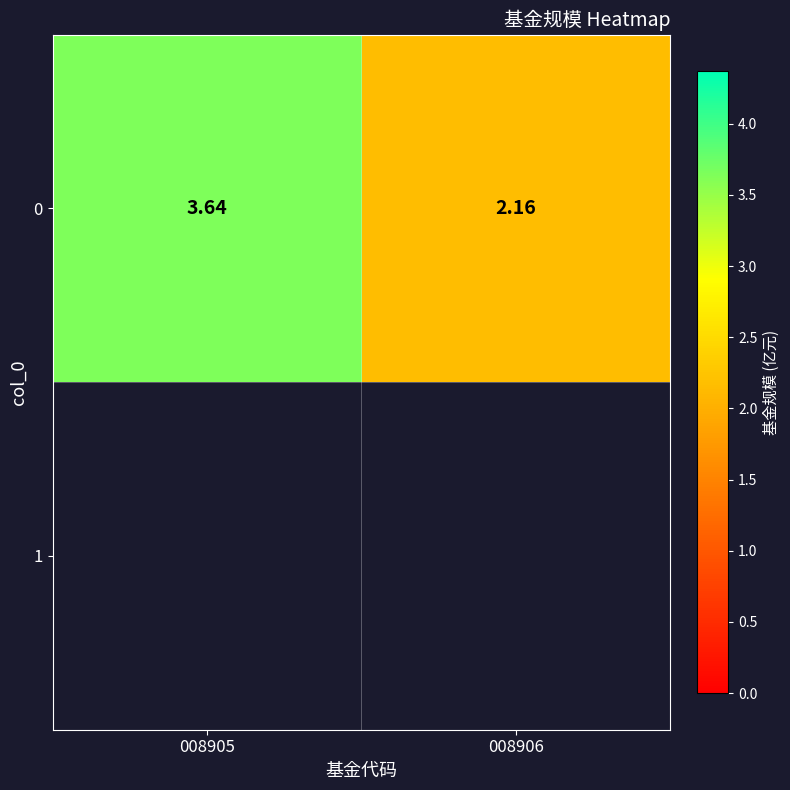

What is the ratio of the value at 008906 to the value at 008905?

0.6